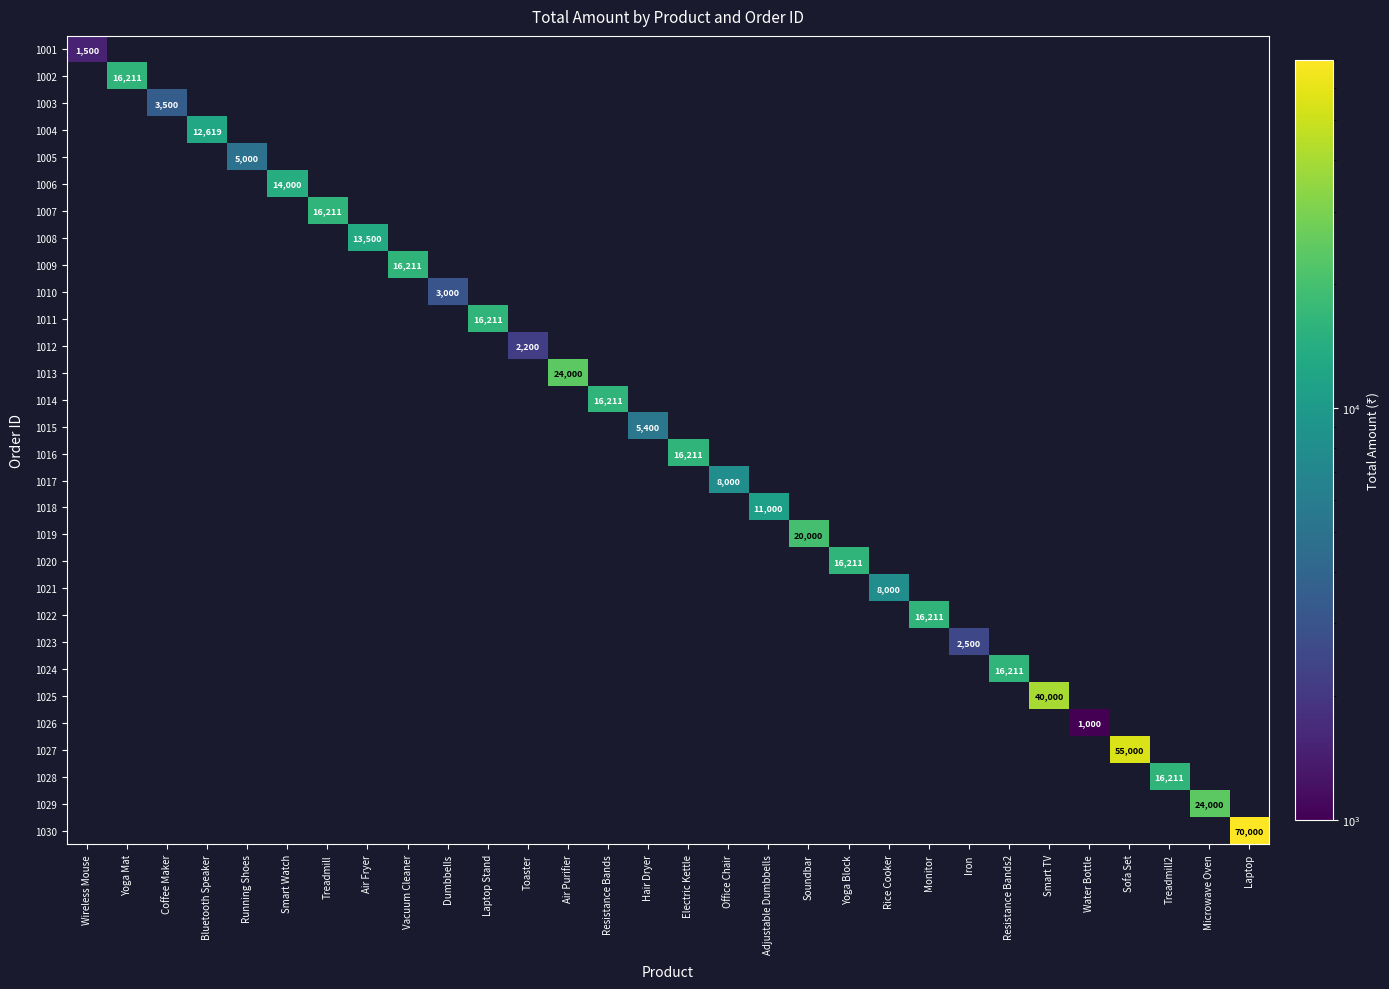

The 1008 series shows 13500 at Air Fryer. True or false?

True